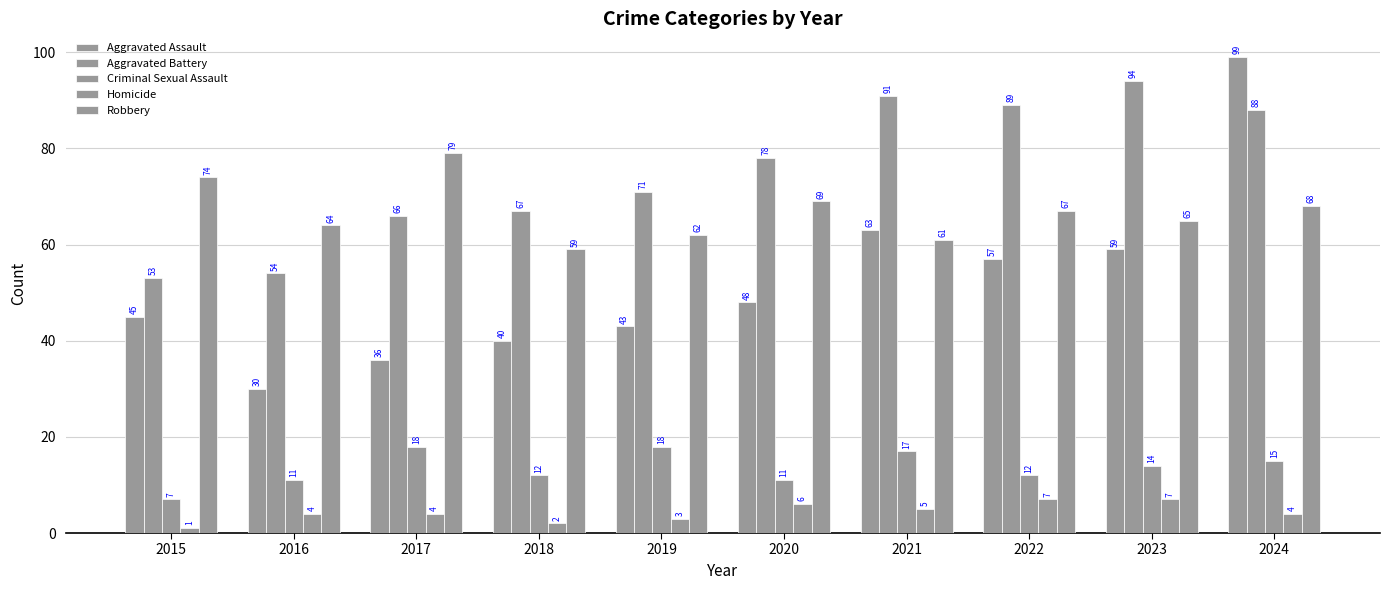

Does the chart contain any negative values?

No